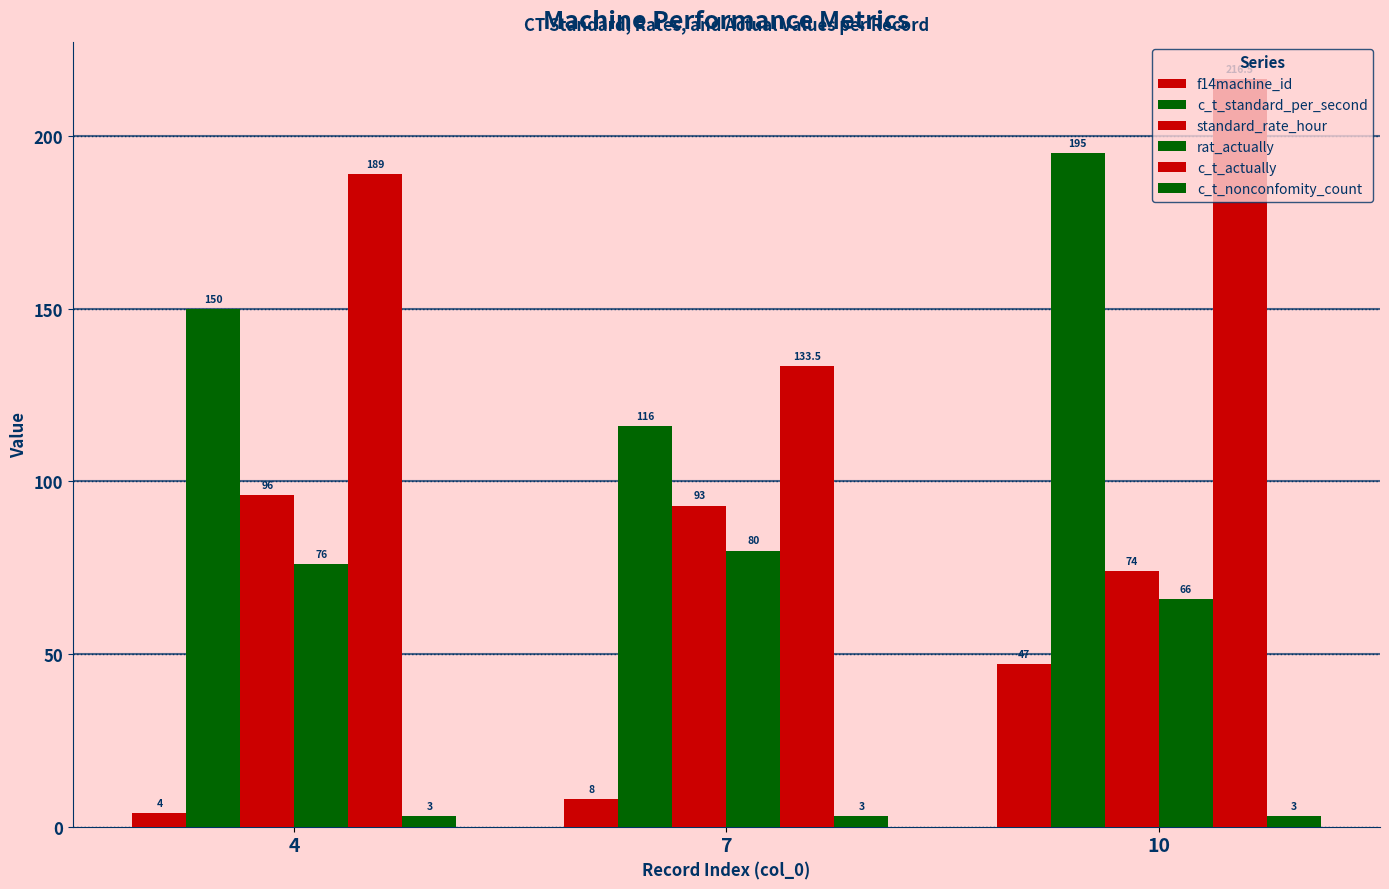

What value does the c_t_standard_per_second series have at 10?

195.0